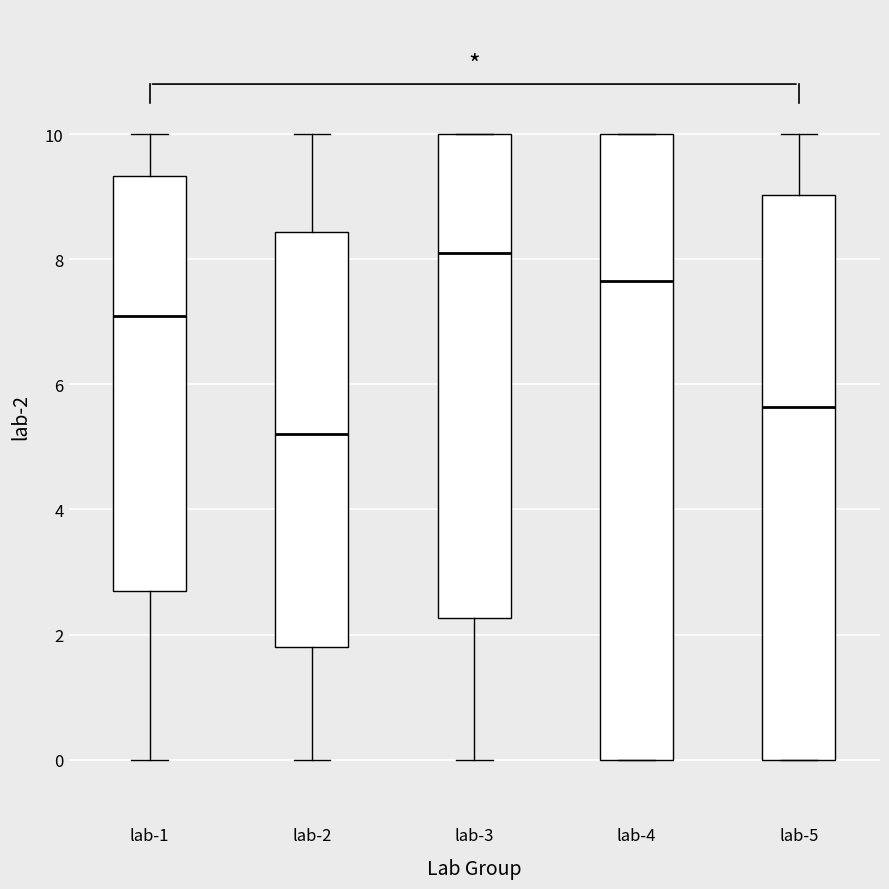

Where is the upper edge of the box for lab-2 on the y-axis? The values are not printed on the chart, so give them approximately, as read against the axis.

8.4